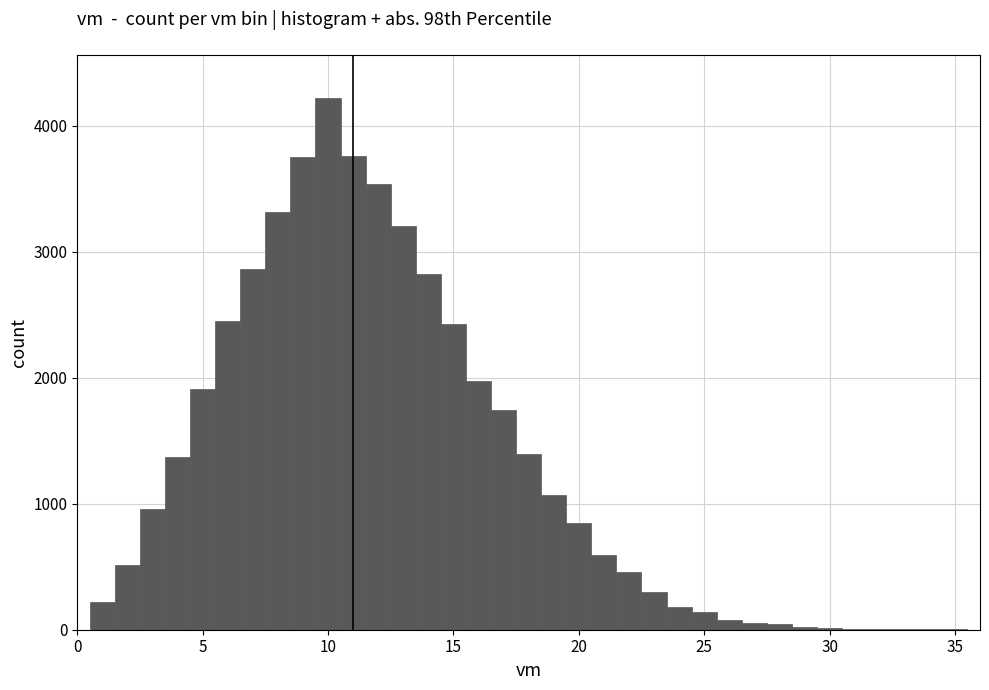

Read against the x-axis, roughly where is the centre of the tallest bar?

10.0